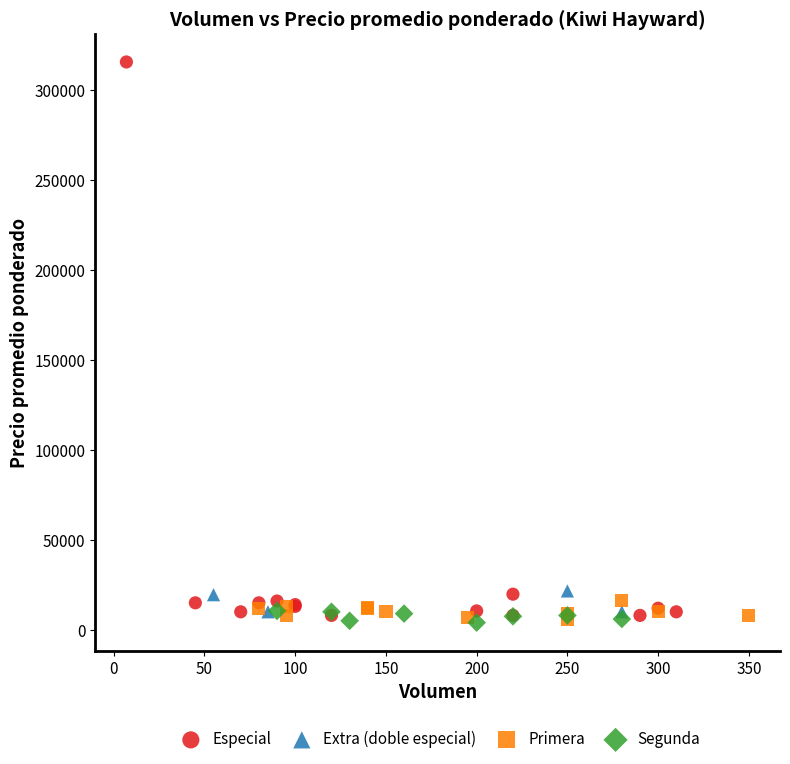

Which series has the largest Y range (max minus min)?

Especial